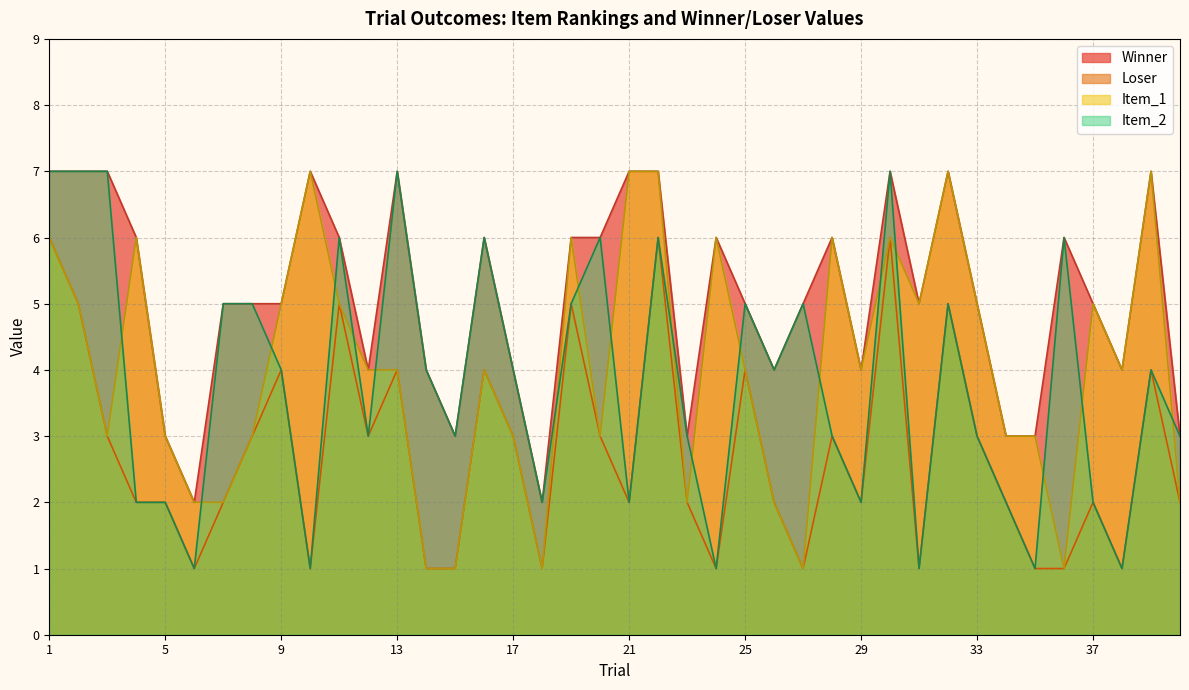

What is the total value across all series at 31?

12